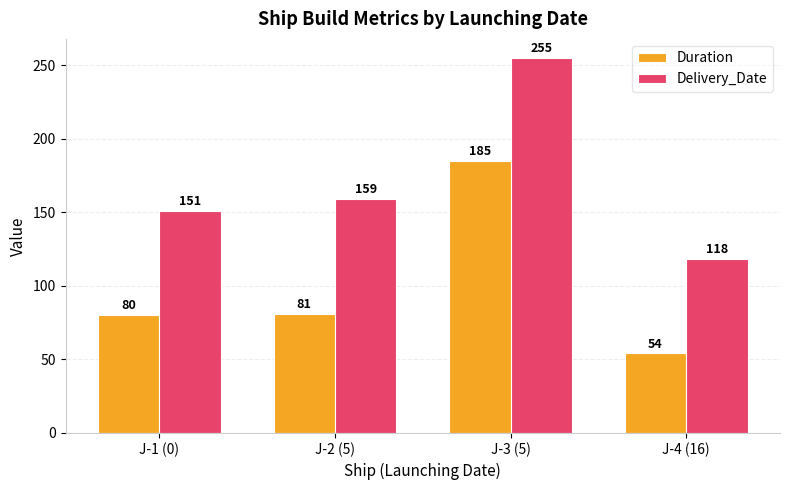

Between J-1 (0) and J-3 (5), which series saw the biggest shift?

Duration